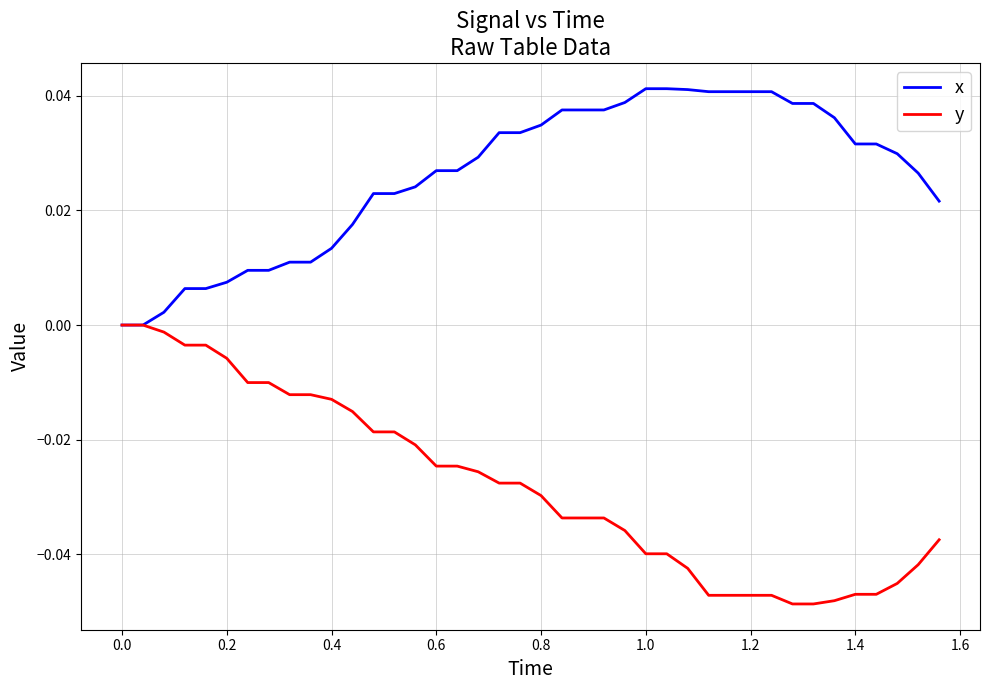

Which series has the largest total across all categories?

x